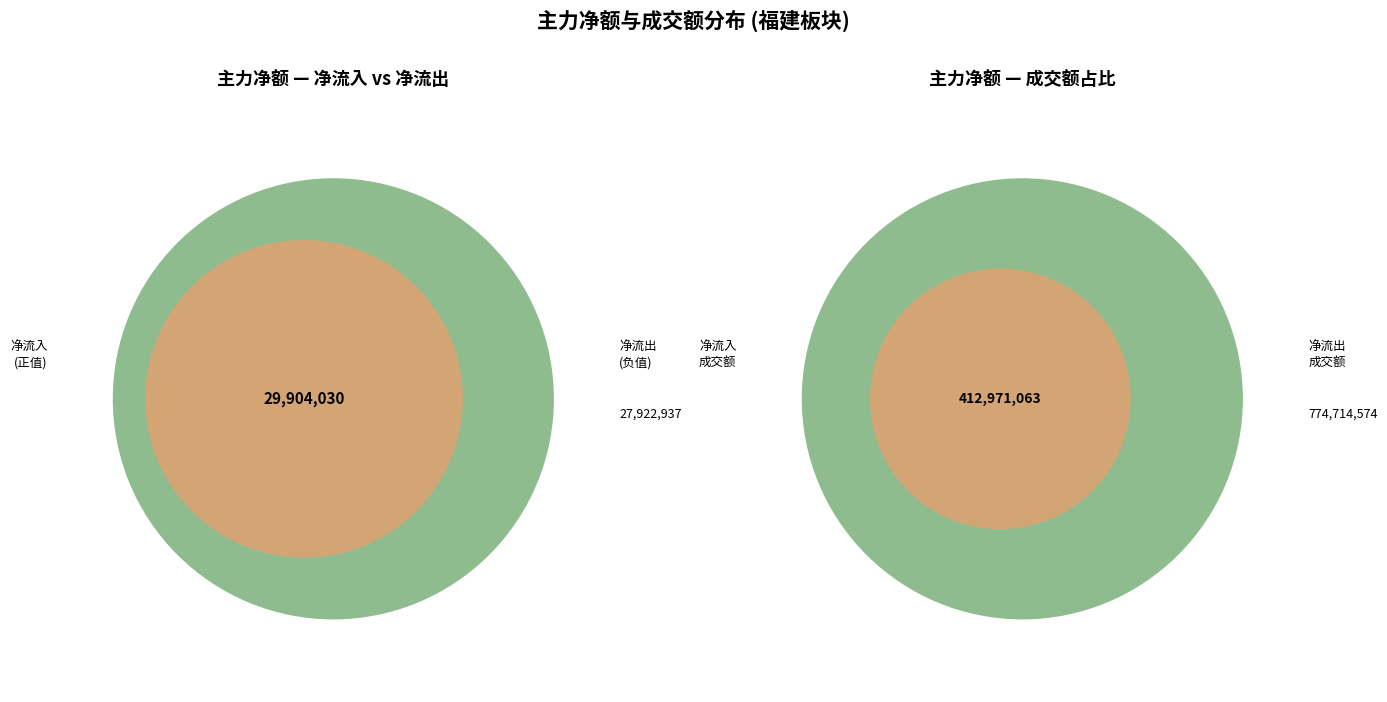

Rank the series by their average value, from lowest to highest.

主力净额, 成交额